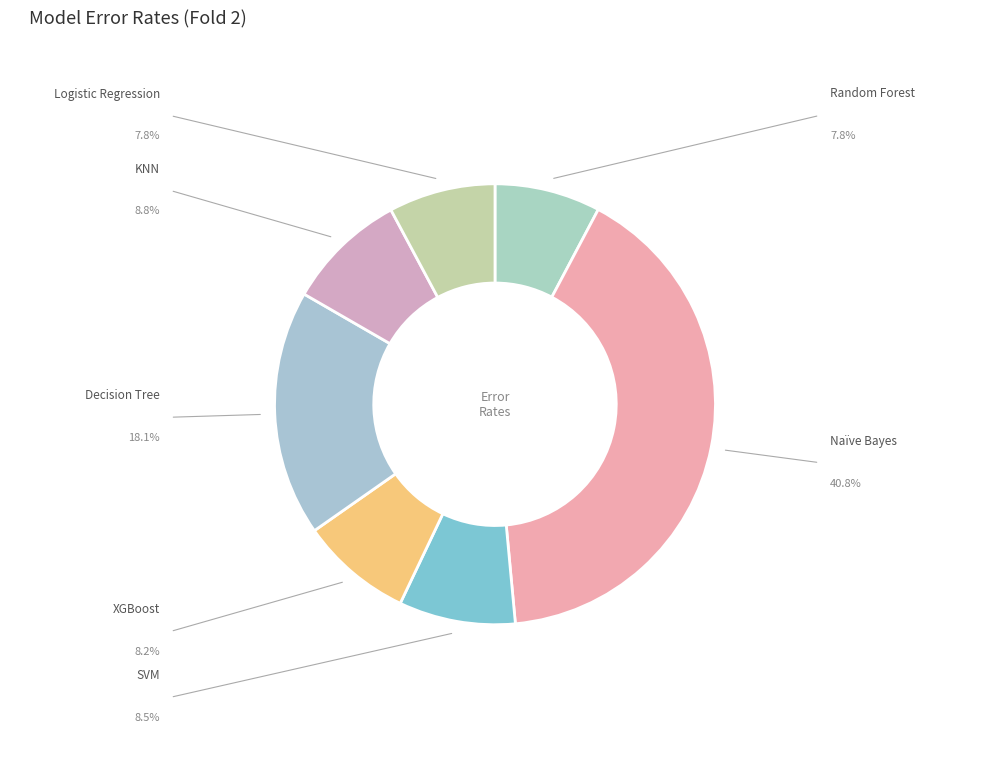

Is there a majority slice in this chart?

No